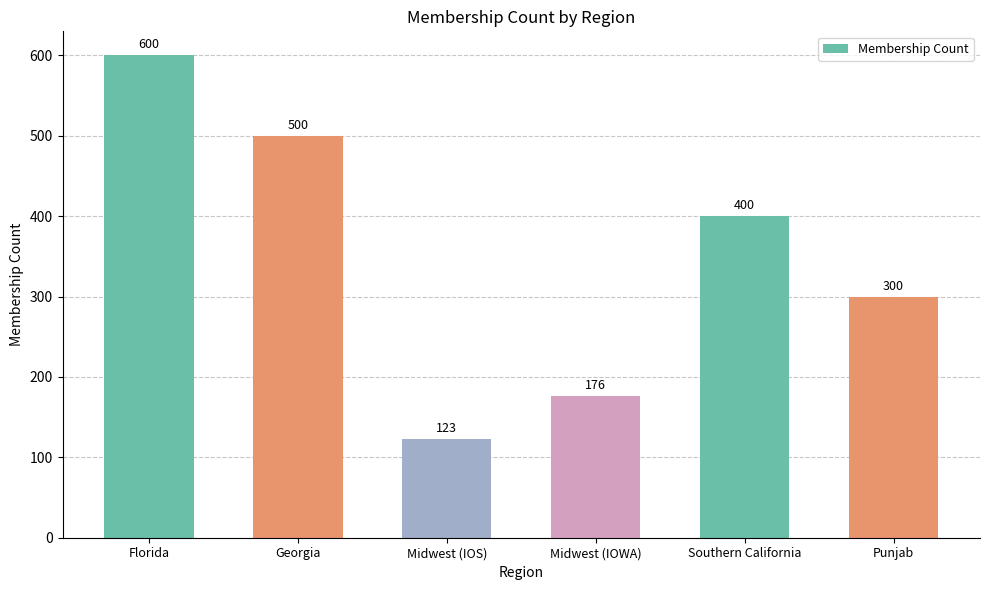

True or false: the data shows 219 at Midwest (IOS).

False